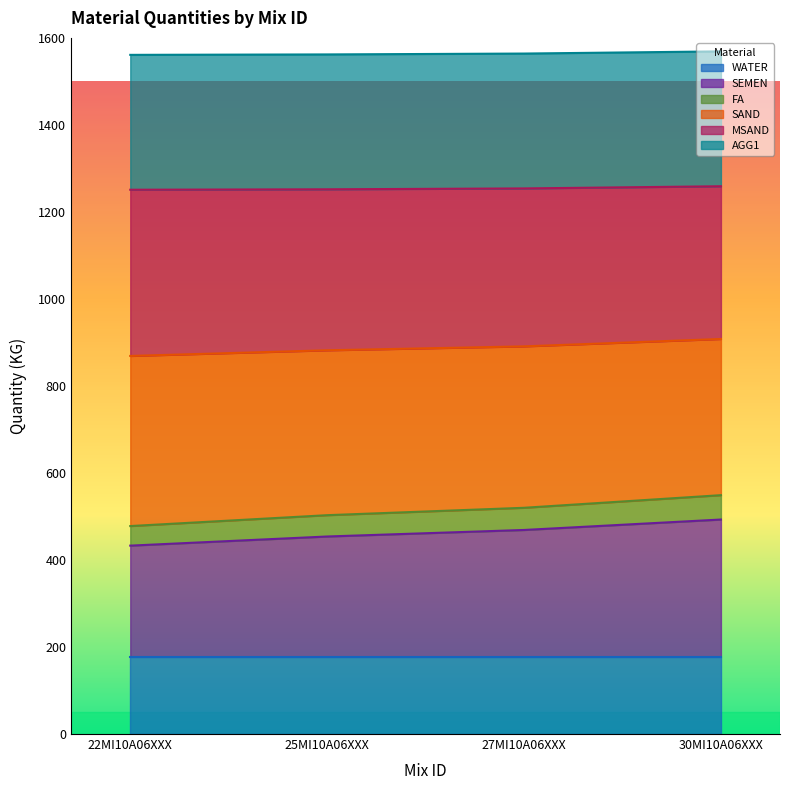

True or false: FA and SAND intersect in this chart.

False